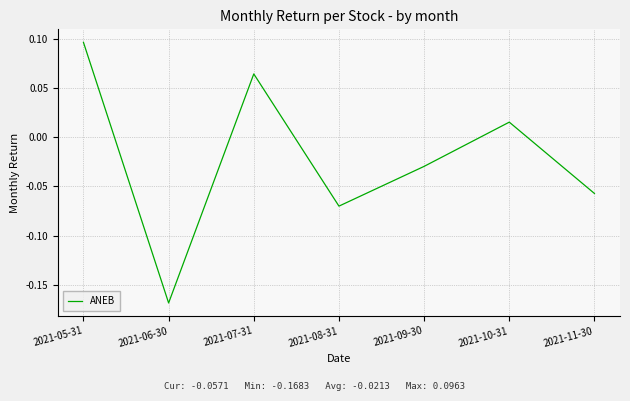

List the labels in order of value, largest first.

2021-05-31, 2021-07-31, 2021-10-31, 2021-09-30, 2021-11-30, 2021-08-31, 2021-06-30